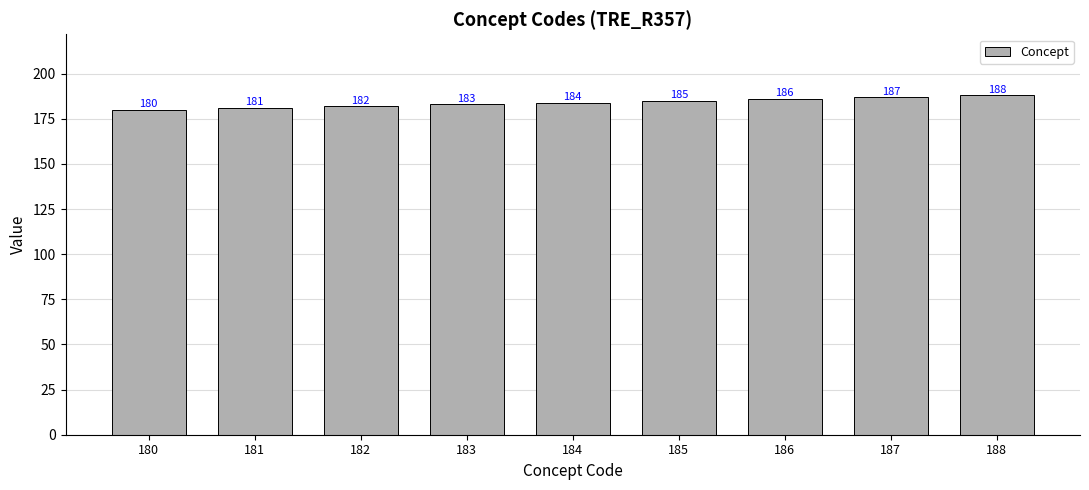

Reading right to left, list all the values displayed in this chart.

188	187	186	185	184	183	182	181	180